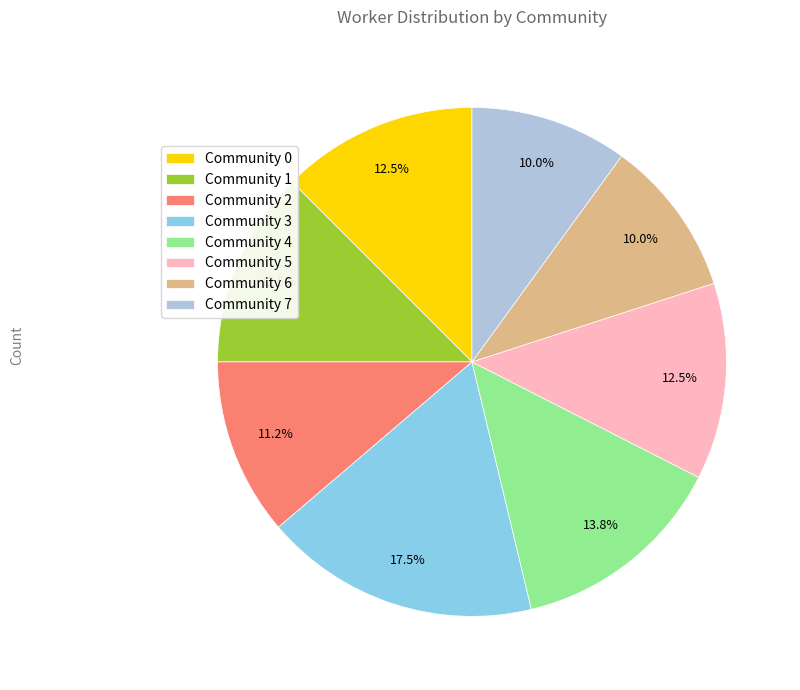

What is the largest slice in the pie chart?

Community 3